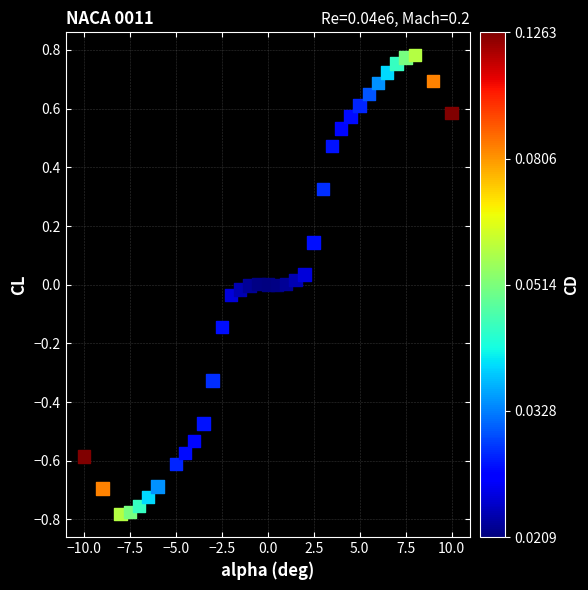

What is the range of Y values (max minus min)?

1.6